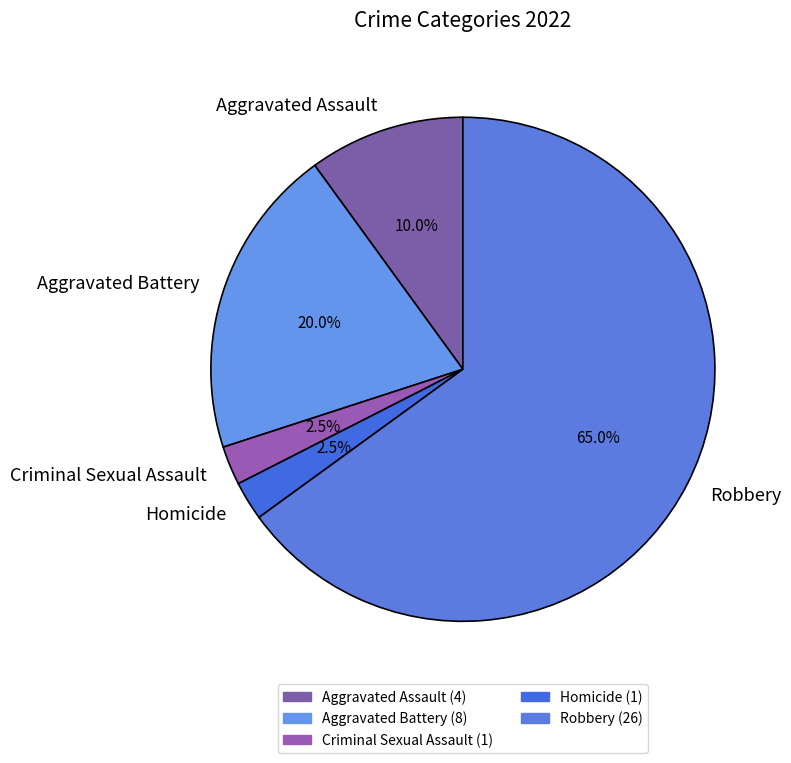

Between Aggravated Assault and Homicide, which is larger?

Aggravated Assault